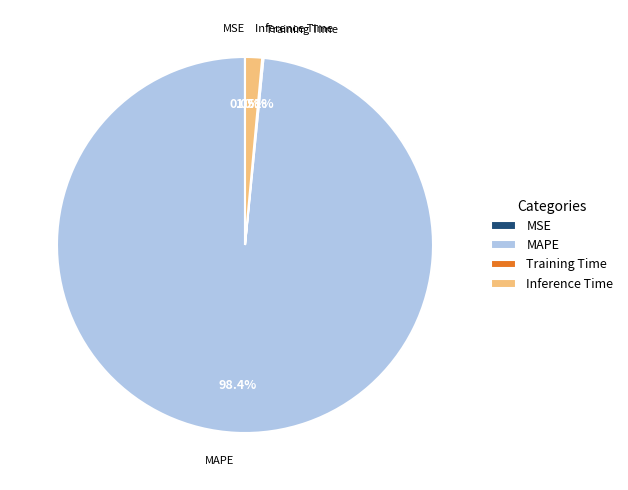

What is the total percentage of MAPE and Inference Time?

99.9%